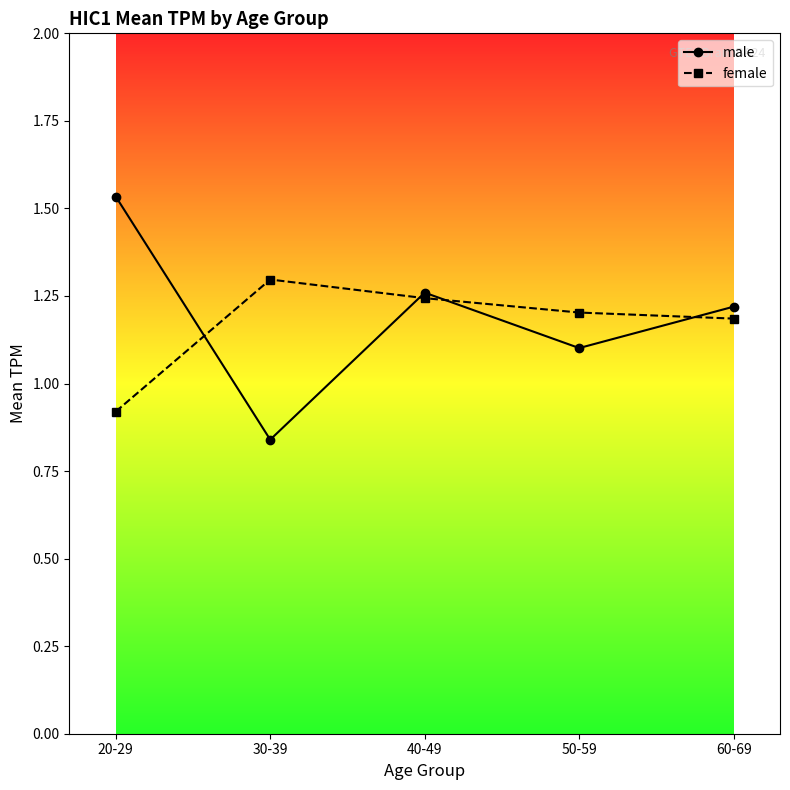

List the series in order of their peak value, lowest first.

female, male